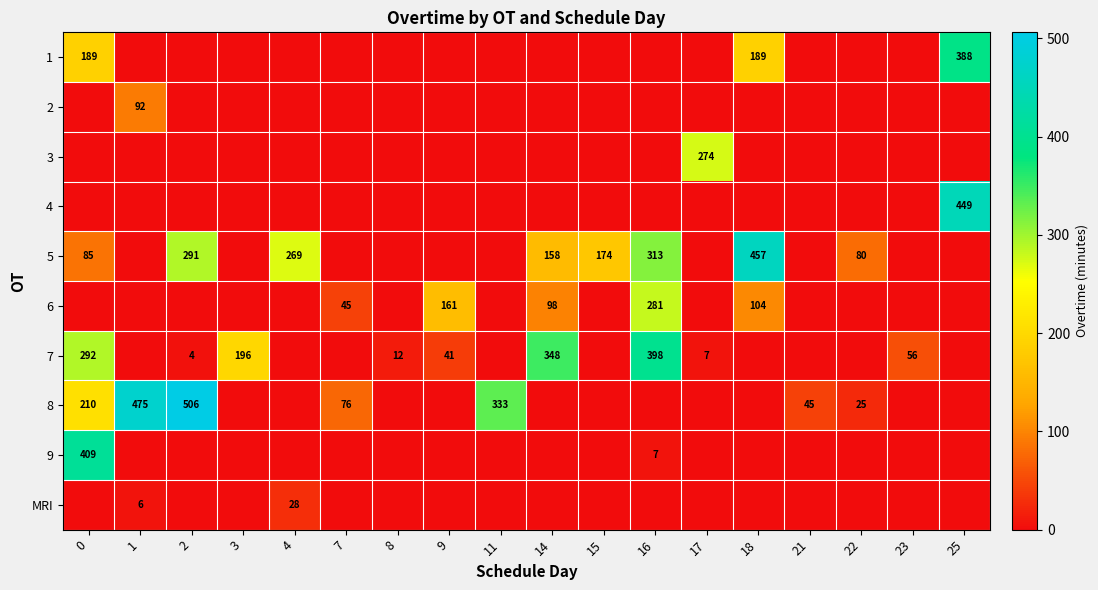

At how many categories does at least one series exceed 432?

4